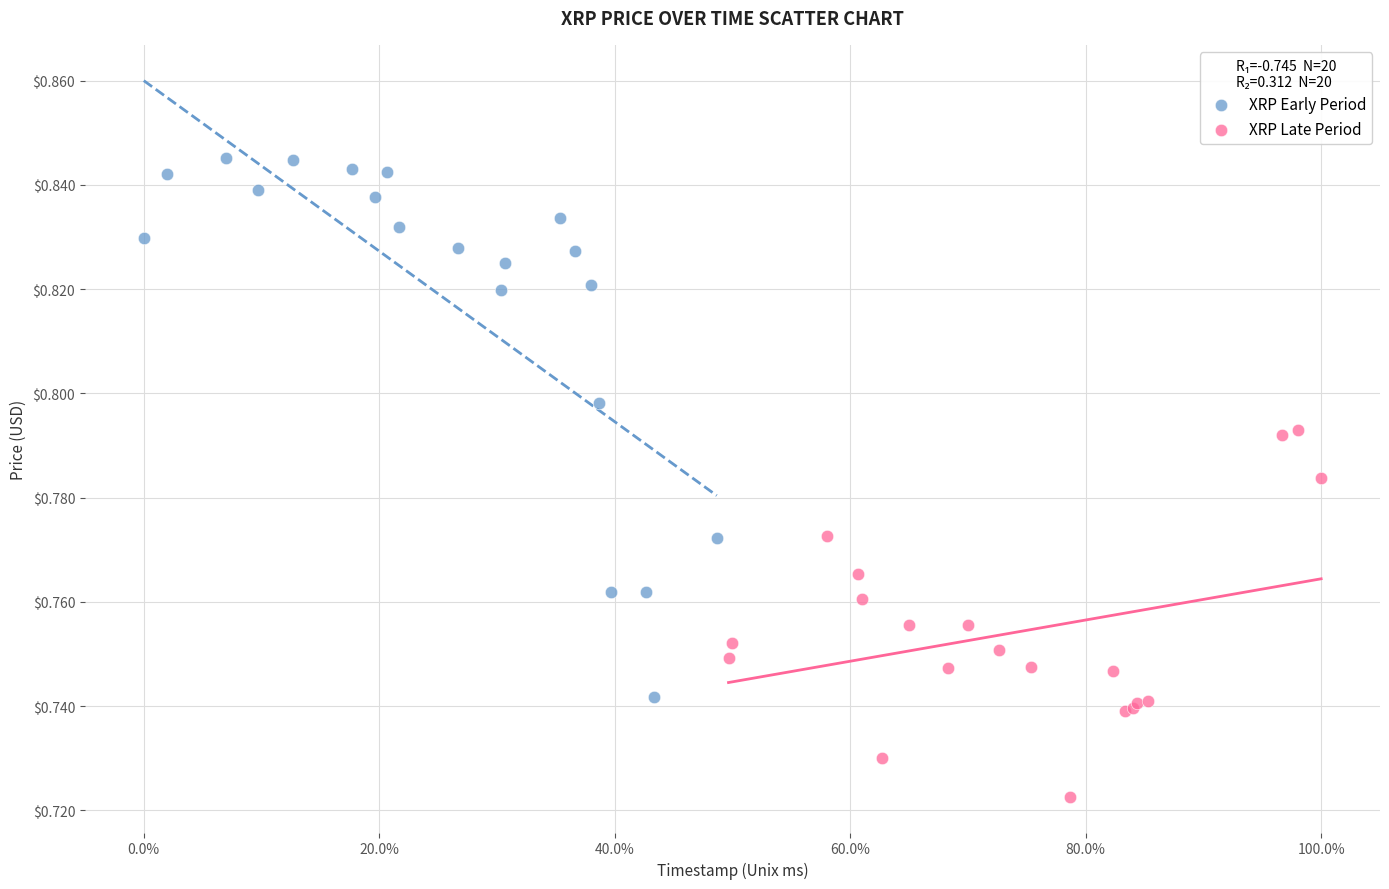

Which series has the widest spread of Y values?

XRP Early Period